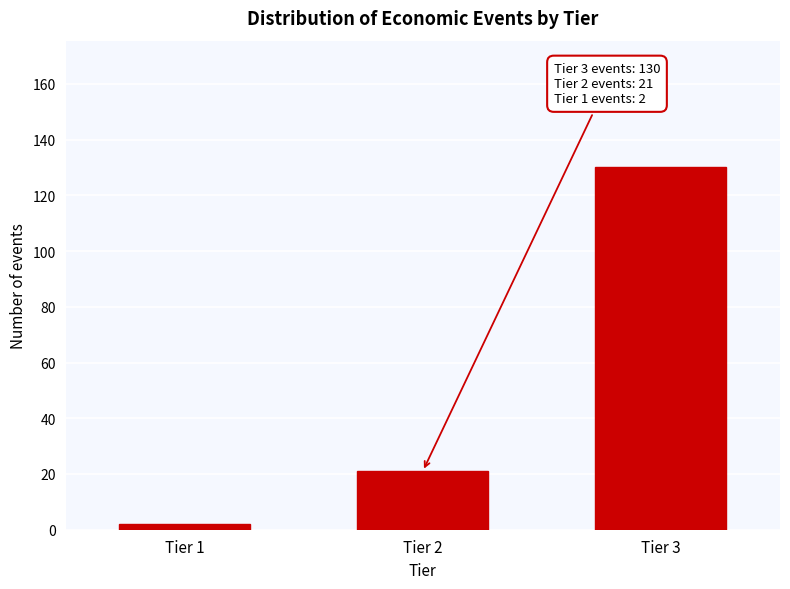

Reading left to right, transcribe all the data shown in this chart.

2	21	130